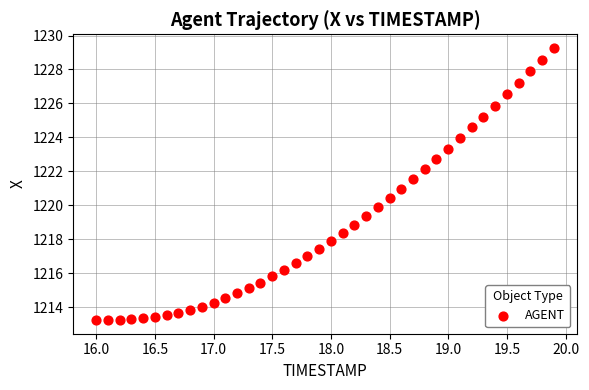

What is the range of Y values (max minus min)?

16.0